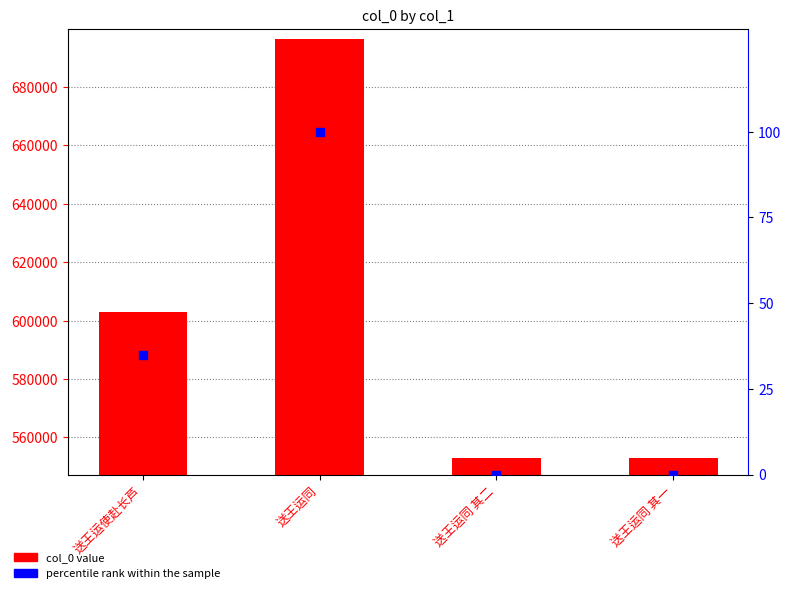

What is the total value across all series at 送王运同?

696552.0